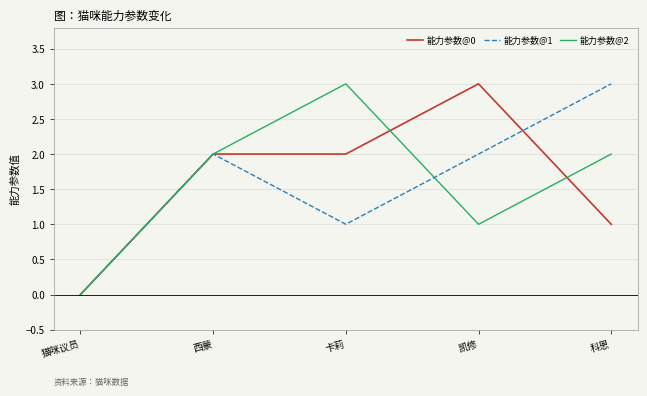

What is the average value of the 能力参数@0 series?

2